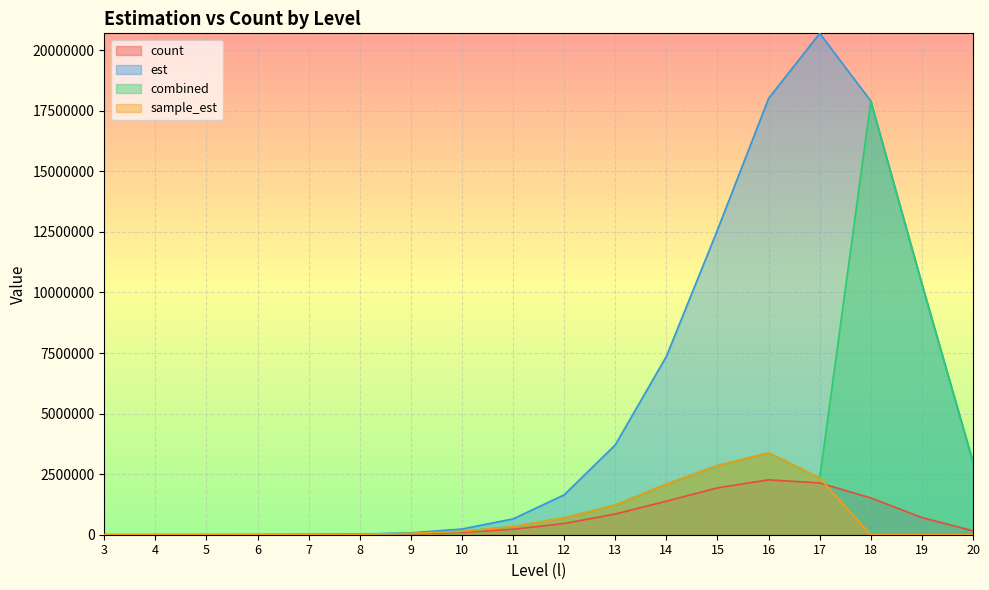

At how many categories does at least one series exceed 15114929?

3